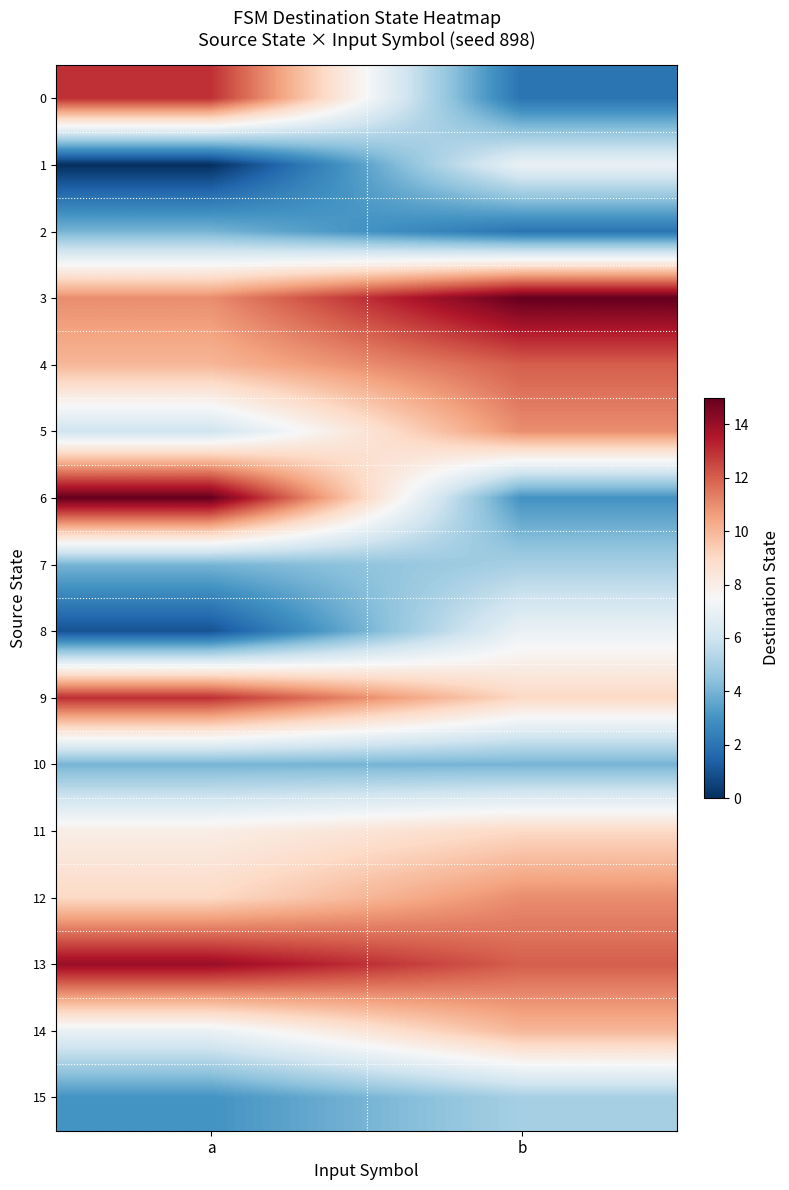

What is the greatest value displayed?

15